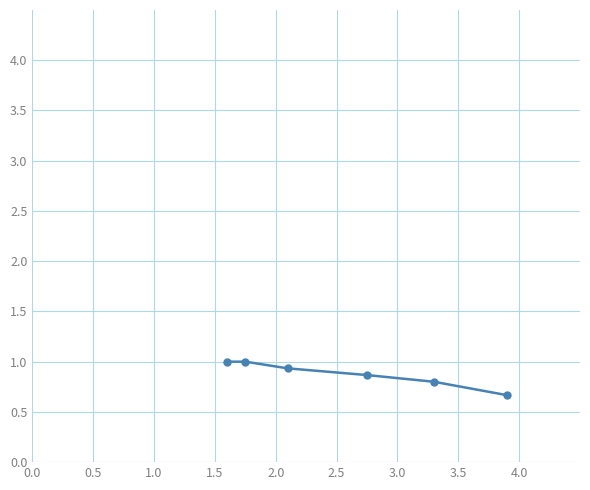

What is the value of the 6th point from the left?

0.7